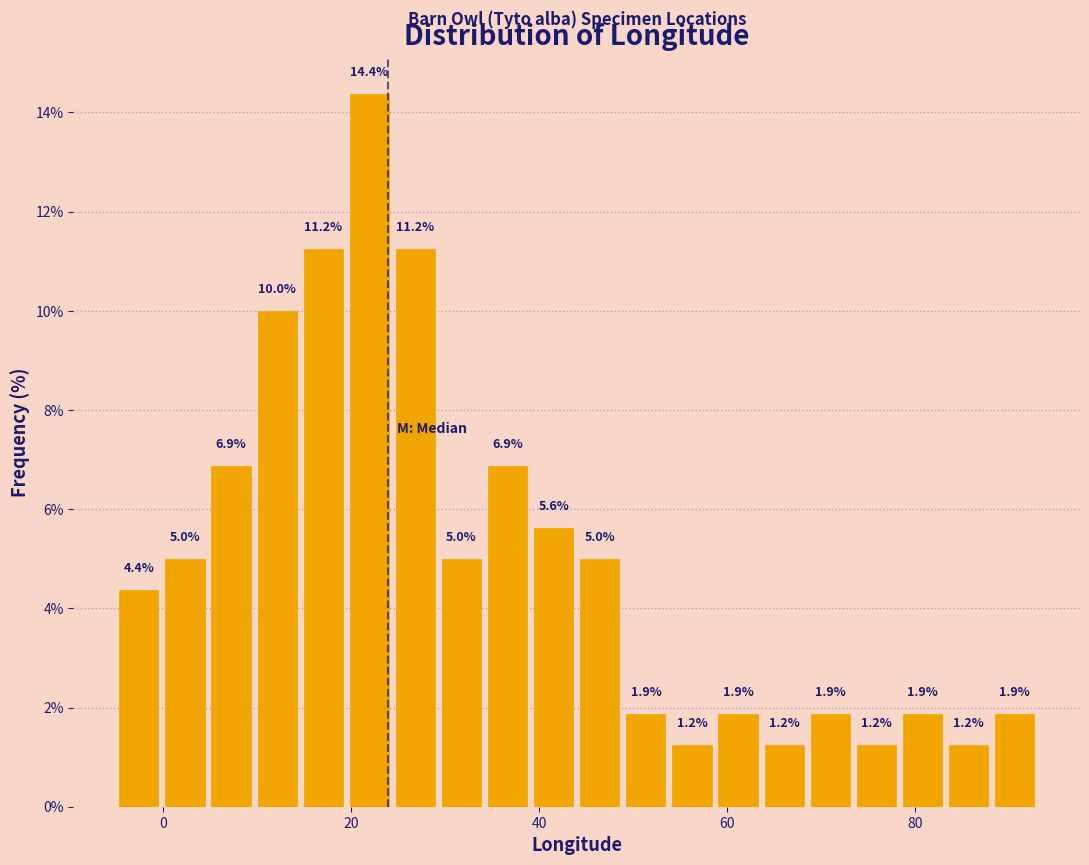

Around what value on the x-axis is the tallest bar? Give the approximate position of its centre, as read against the axis.

22